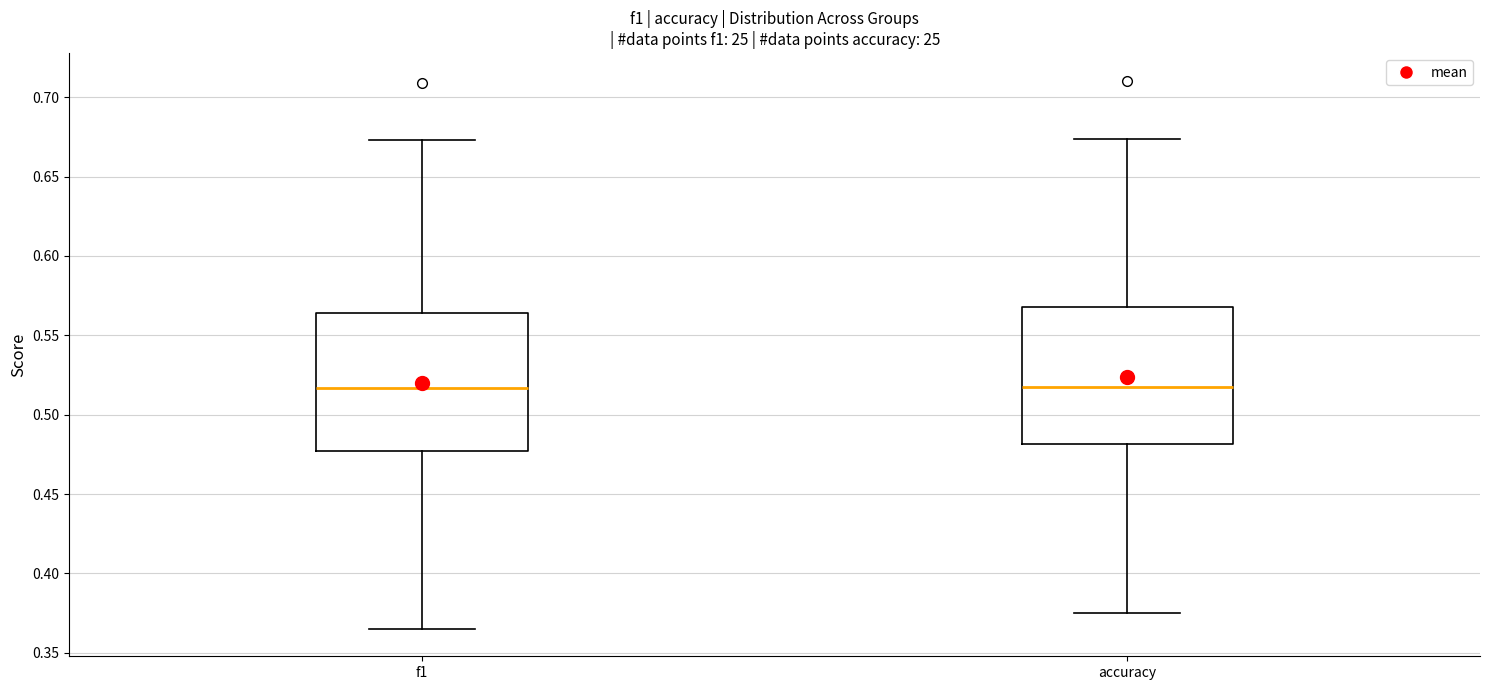

Reading left to right, transcribe this box plot: for each box, give where its median line is, the range the box spans, and where its two whiskers end, as read against the y-axis. The values are not printed on the chart, so give them approximately, as read against the axis.

f1: median 0.515, box 0.475 to 0.565, whiskers 0.365 to 0.675
accuracy: median 0.515, box 0.480 to 0.570, whiskers 0.375 to 0.675